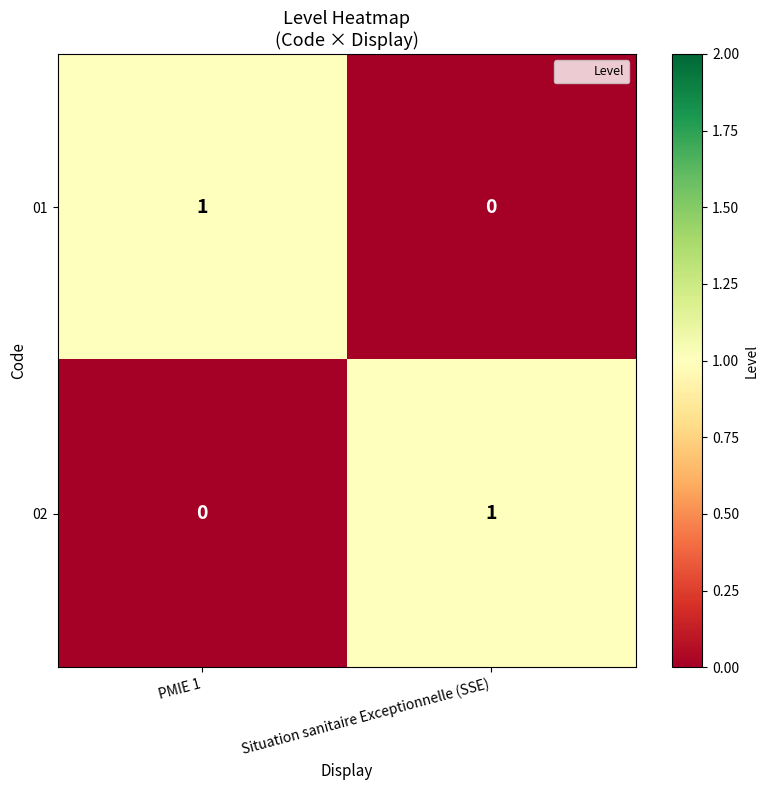

What is the total value across all series at PMIE 1?

1